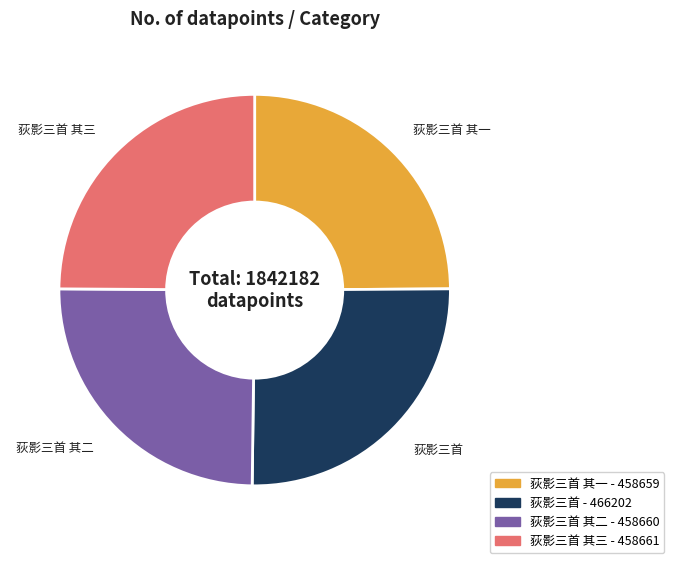

Is it true that 荻影三首 is 40% of the pie?

False